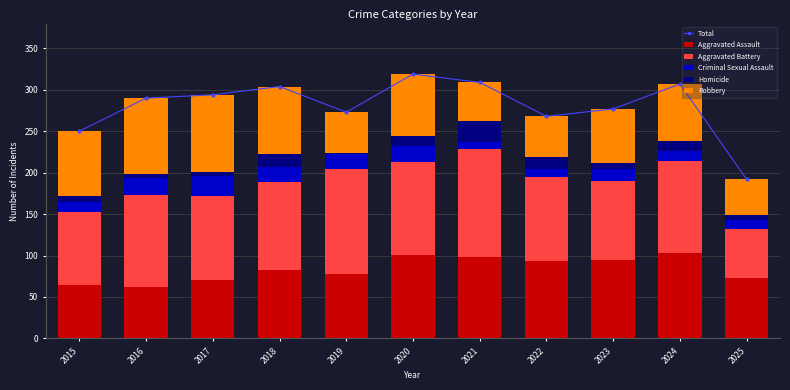

What is the total value across all series at 2020?

638